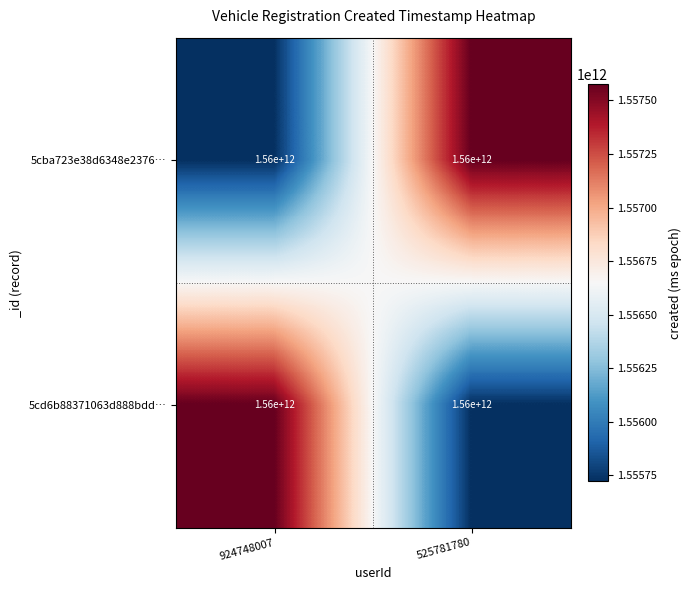

Rank the series by their maximum value, from highest to lowest.

5cba723e38d6348e2376…, 5cd6b88371063d888bdd…